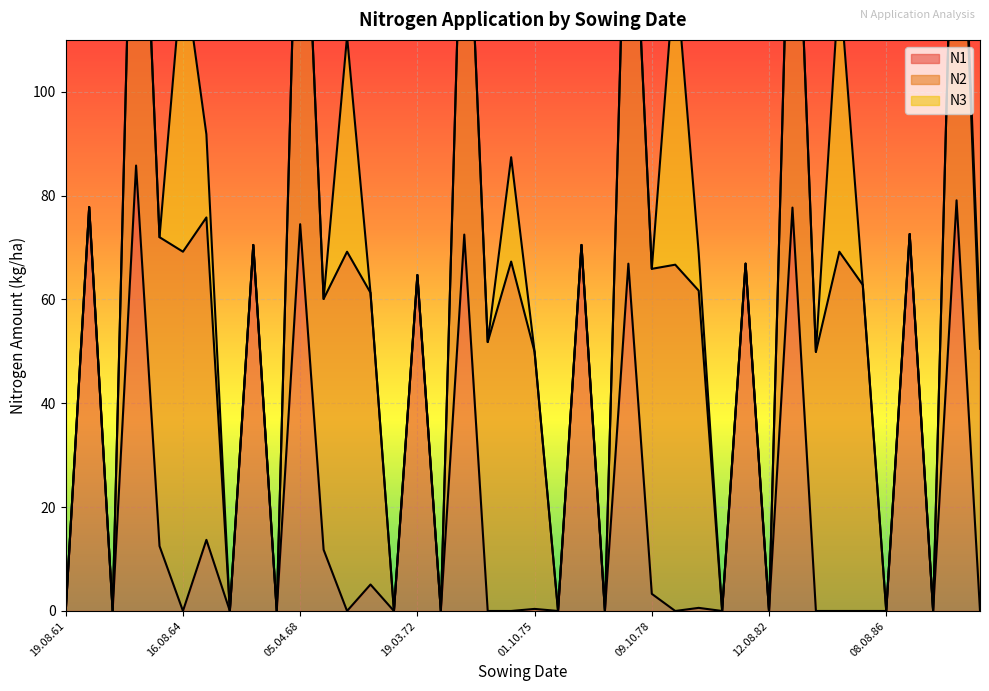

List the labels in order of N3 value, smallest first.

19.08.61, 15.04.62, 19.08.62, 10.04.63, 01.10.63, 11.08.66, 12.04.67, 19.08.67, 05.04.68, 05.10.68, 11.10.70, 18.08.71, 19.03.72, 19.08.72, 29.04.73, 03.10.73, 01.10.75, 08.08.76, 15.04.77, 19.08.77, 26.04.78, 09.10.78, 06.08.81, 05.04.82, 12.08.82, 20.04.83, 01.10.83, 01.10.85, 08.08.86, 15.04.87, 19.08.87, 19.04.88, 01.10.88, 01.10.80, 01.10.65, 23.08.74, 31.08.69, 16.08.84, 16.08.64, 16.08.79